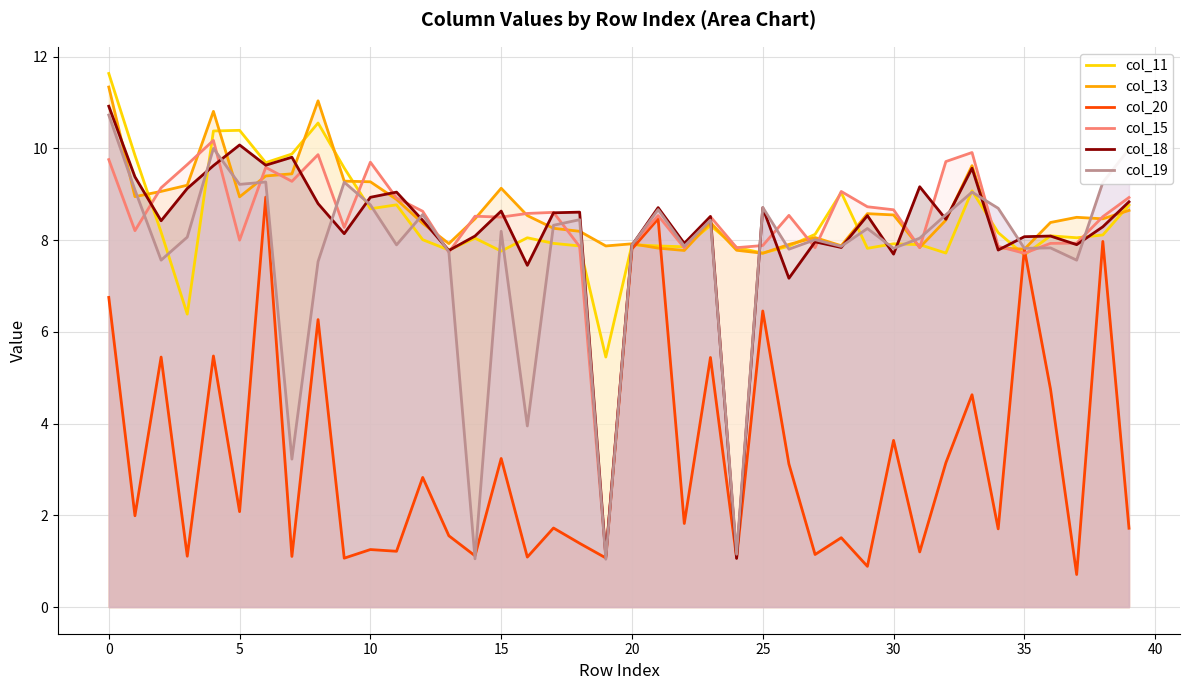

What is the sum of all col_19 values?

307.2